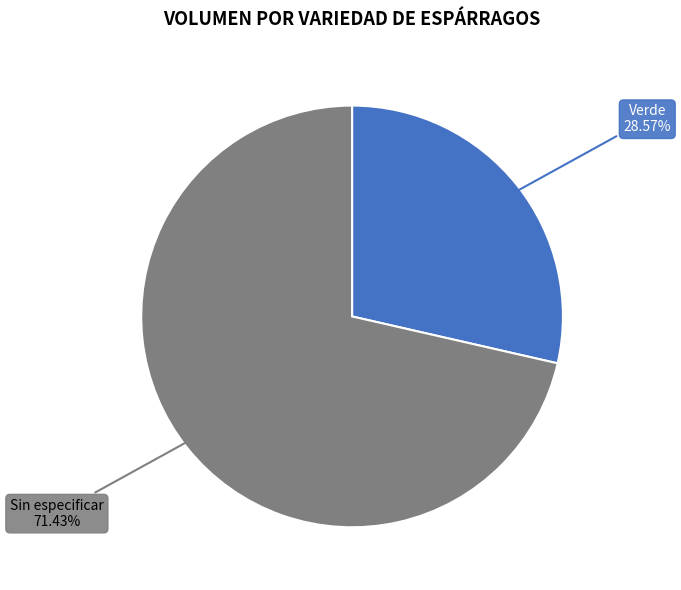

What is the ratio of the value at Verde to the value at Sin especificar?

0.4